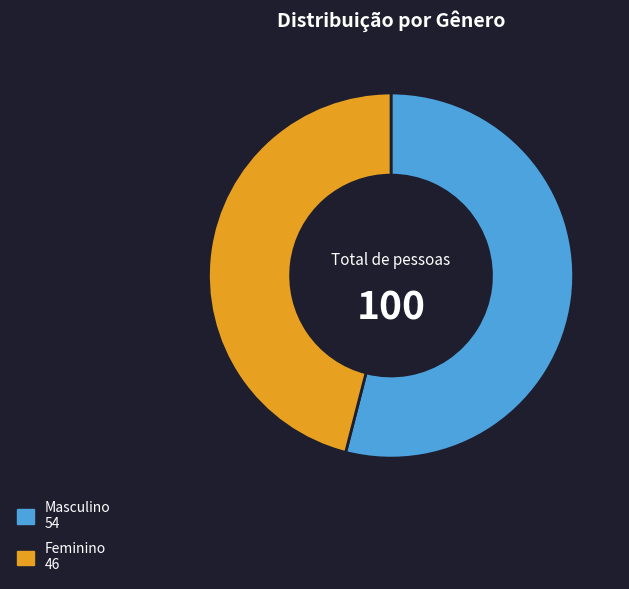

What is the ratio of the value at Masculino to the value at Feminino?

1.2